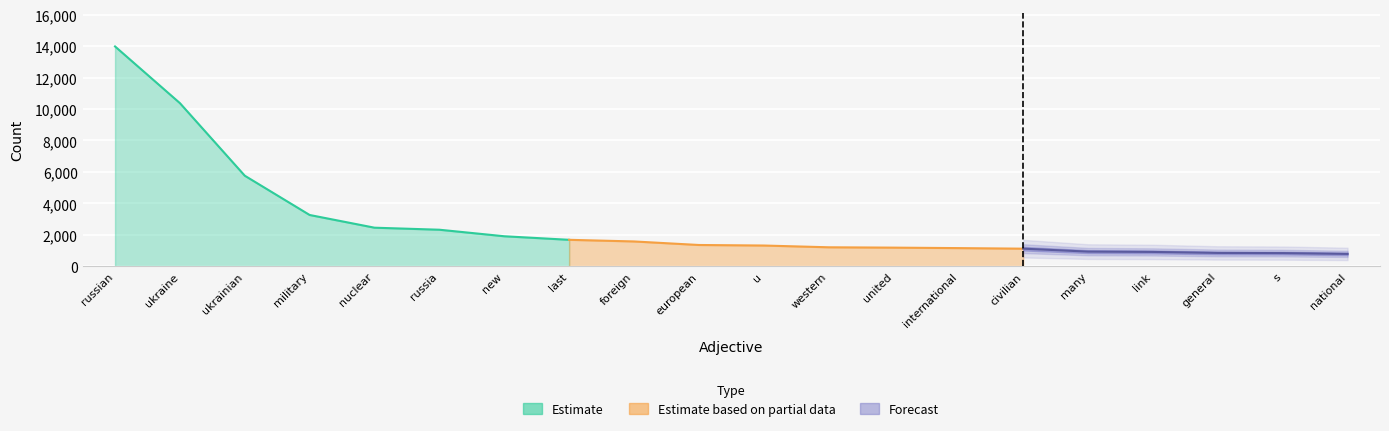

Rank the categories by value from lowest to highest.

national, s, general, link, many, civilian, international, united, western, u, european, foreign, last, new, russia, nuclear, military, ukrainian, ukraine, russian